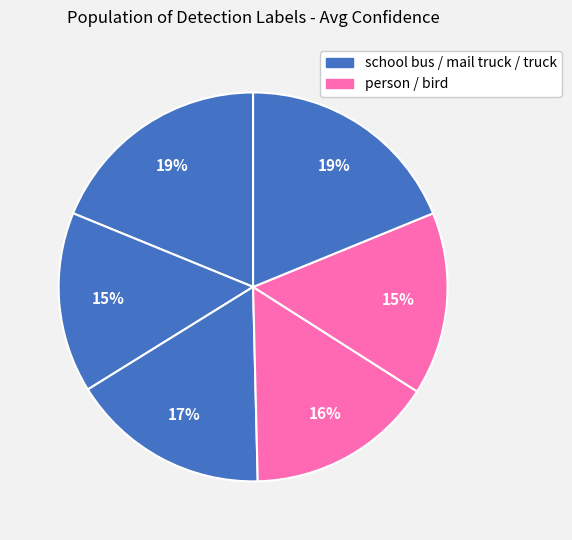

Does any single category account for the majority?

No